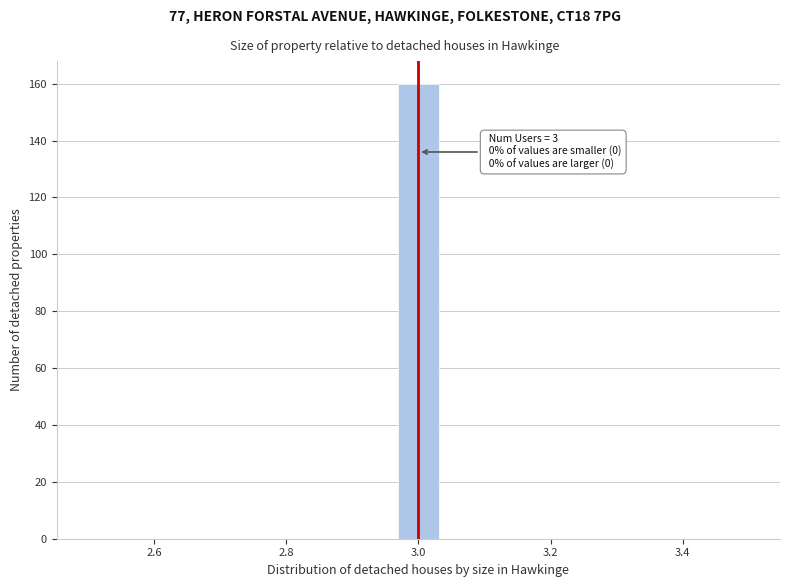

Read against the x-axis, roughly where is the centre of the tallest bar?

3.00